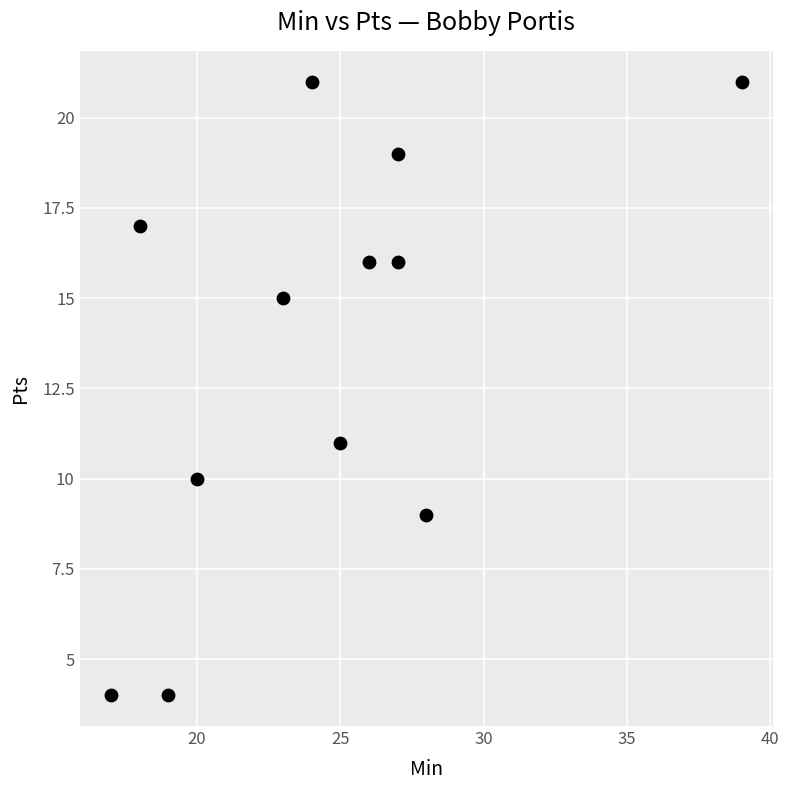

What is the average Y value?

14